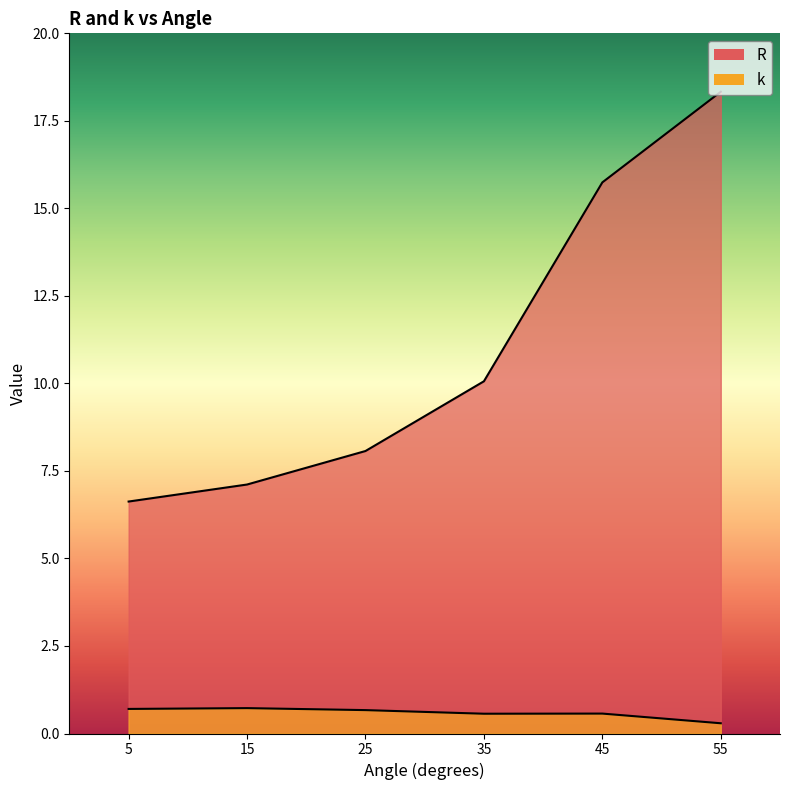

Reading left to right, transcribe all the data shown in this chart.

R: 6.6	7.1	8.1	10.1	15.7	18.3
k: 0.7	0.7	0.7	0.6	0.6	0.3